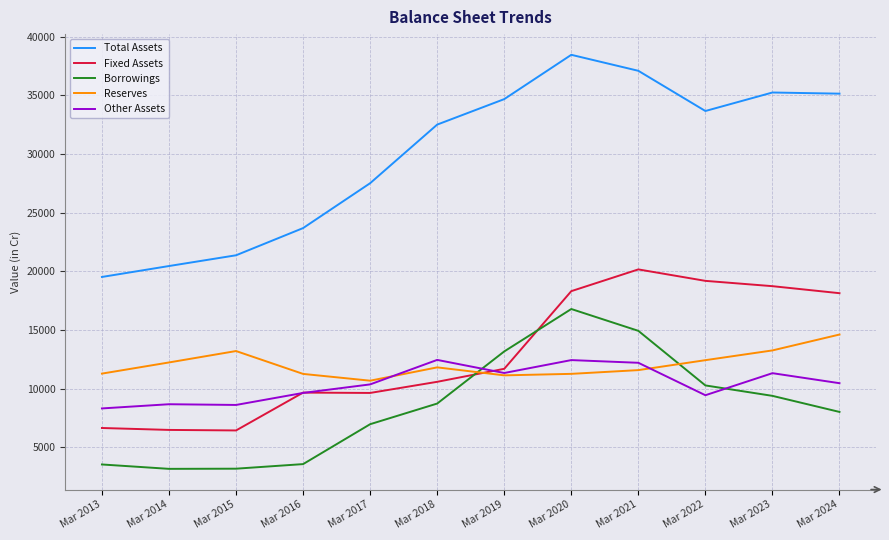

Rank the series at Mar 2021 from highest to lowest value.

Total Assets, Fixed Assets, Borrowings, Other Assets, Reserves